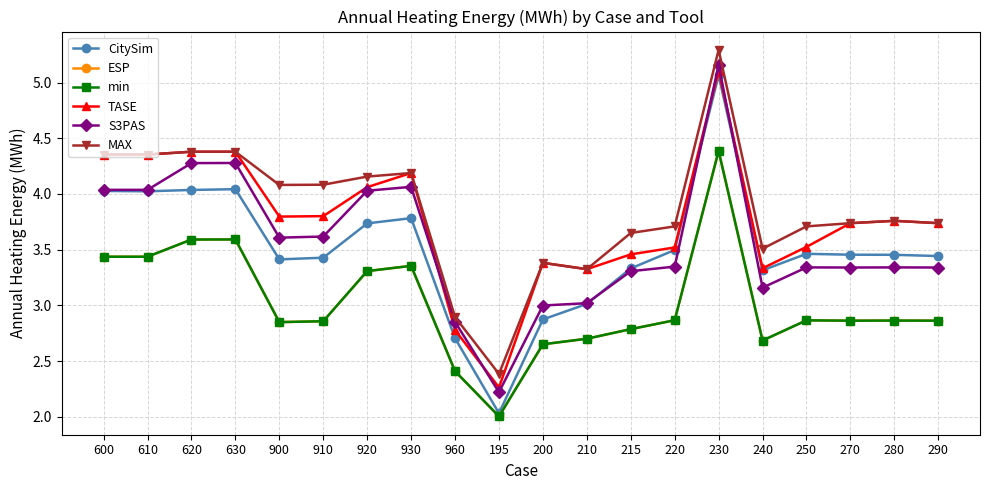

Which label corresponds to the smallest value in the chart?

195